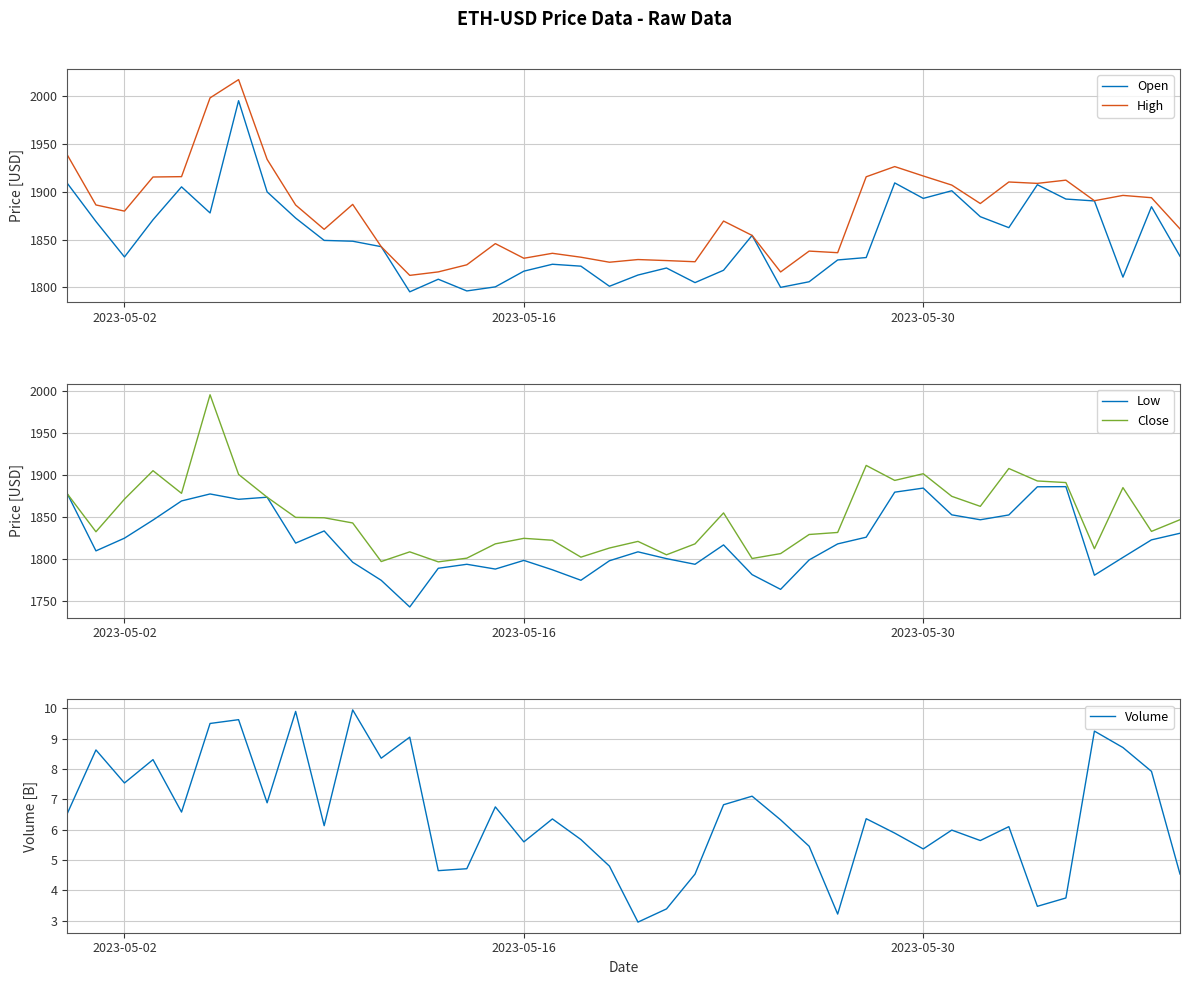

Reading left to right, list all the values displayed in this chart.

Open: 1908.7	1868.9	1831.7	1870.7	1905.2	1877.8	1995.5	1899.9	1872.5	1849.1	1848.2	1842.5	1795.2	1808.4	1796.1	1800.4	1816.8	1824.1	1822.1	1801.0	1812.8	1820.1	1804.8	1817.8	1854.3	1799.8	1805.7	1828.6	1831.1	1909.3	1893.1	1901.1	1873.9	1862.4	1907.4	1892.4	1890.4	1810.6	1884.4	1832.5
High: 1938.4	1886.2	1879.8	1915.5	1915.9	1998.4	2017.6	1934.0	1886.2	1860.7	1886.8	1842.5	1812.4	1816.1	1823.5	1845.7	1830.4	1835.6	1831.5	1826.2	1829.0	1827.9	1826.7	1869.3	1854.3	1816.0	1837.9	1836.2	1915.7	1926.4	1916.6	1907.0	1887.7	1910.3	1908.8	1912.2	1890.6	1896.2	1893.8	1861.1
Low: 1876.9	1809.2	1824.3	1845.9	1868.6	1876.9	1870.6	1873.1	1818.5	1832.9	1795.7	1774.1	1742.4	1788.5	1793.2	1787.5	1797.8	1786.7	1774.2	1797.4	1808.0	1799.9	1793.2	1816.3	1780.9	1763.4	1798.4	1817.5	1825.5	1879.1	1883.9	1852.1	1846.2	1852.0	1885.5	1885.7	1780.2	1801.4	1822.3	1830.2
Close: 1876.9	1832.0	1870.8	1904.7	1877.7	1995.1	1900.2	1873.1	1849.0	1848.6	1842.4	1796.5	1808.0	1796.1	1800.5	1817.5	1824.1	1821.9	1801.7	1812.6	1820.5	1804.5	1817.5	1854.4	1800.1	1806.0	1828.7	1831.1	1910.9	1893.1	1901.0	1874.1	1862.2	1907.3	1892.4	1890.5	1811.8	1884.5	1832.4	1846.3
Volume: 6.5	8.6	7.5	8.3	6.6	9.5	9.6	6.9	9.9	6.1	9.9	8.4	9.0	4.6	4.7	6.7	5.6	6.4	5.7	4.8	3.0	3.4	4.5	6.8	7.1	6.3	5.5	3.2	6.4	5.9	5.4	6.0	5.6	6.1	3.5	3.7	9.2	8.7	7.9	4.5